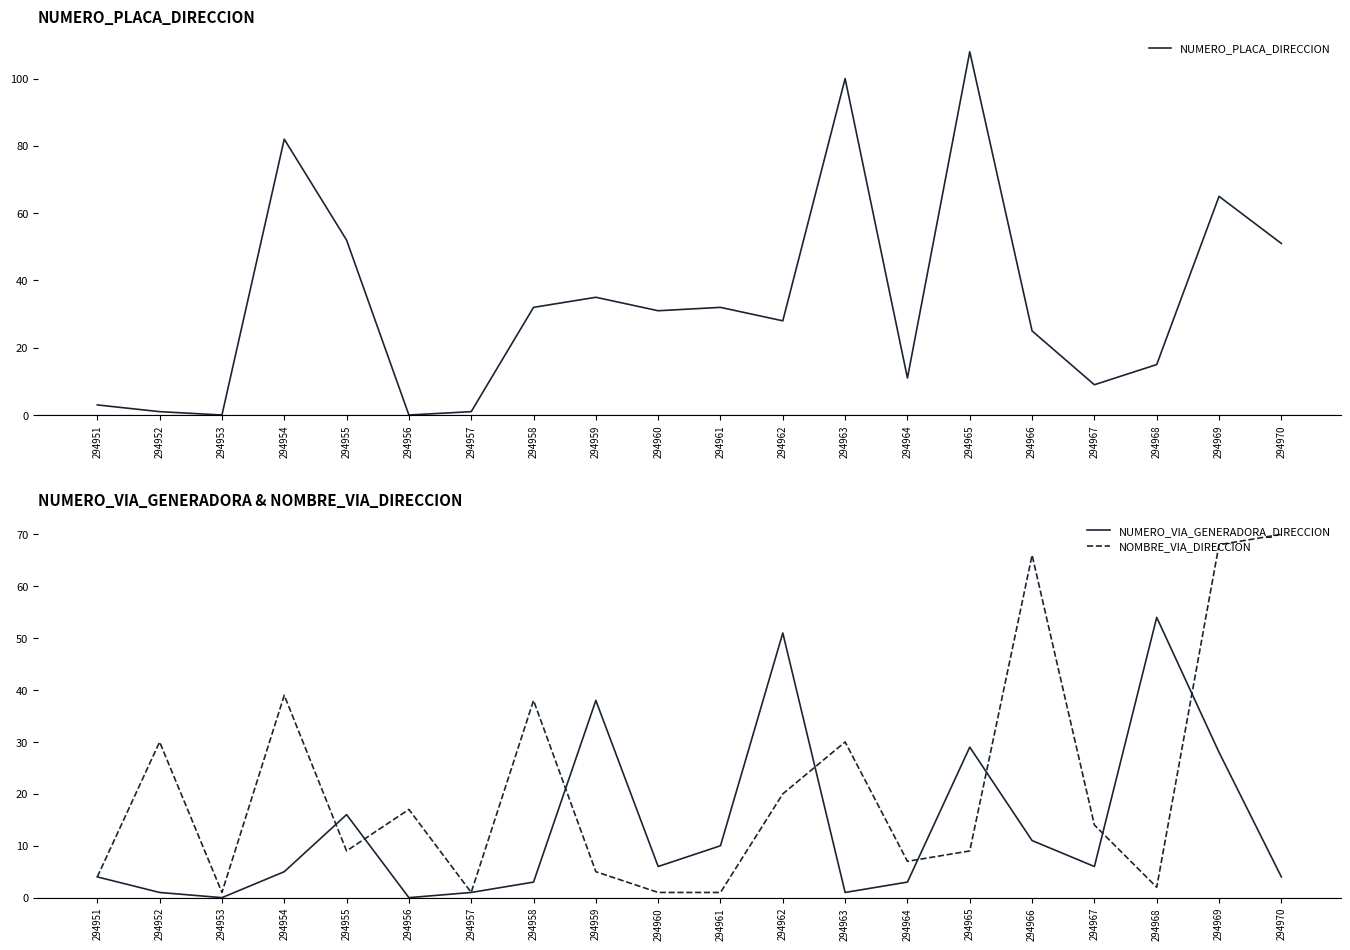

Rank the series at 294969 from highest to lowest value.

NOMBRE_VIA_DIRECCION, NUMERO_PLACA_DIRECCION, NUMERO_VIA_GENERADORA_DIRECCION